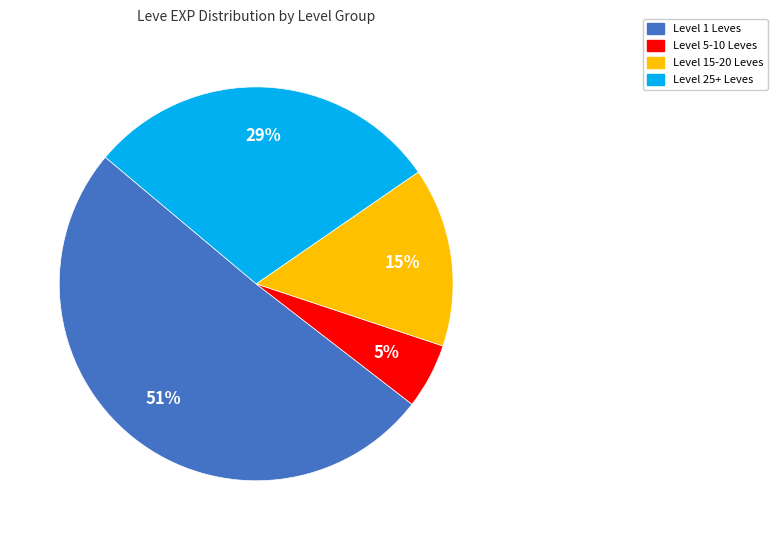

To the nearest percent, what is the average slice percentage?

25%